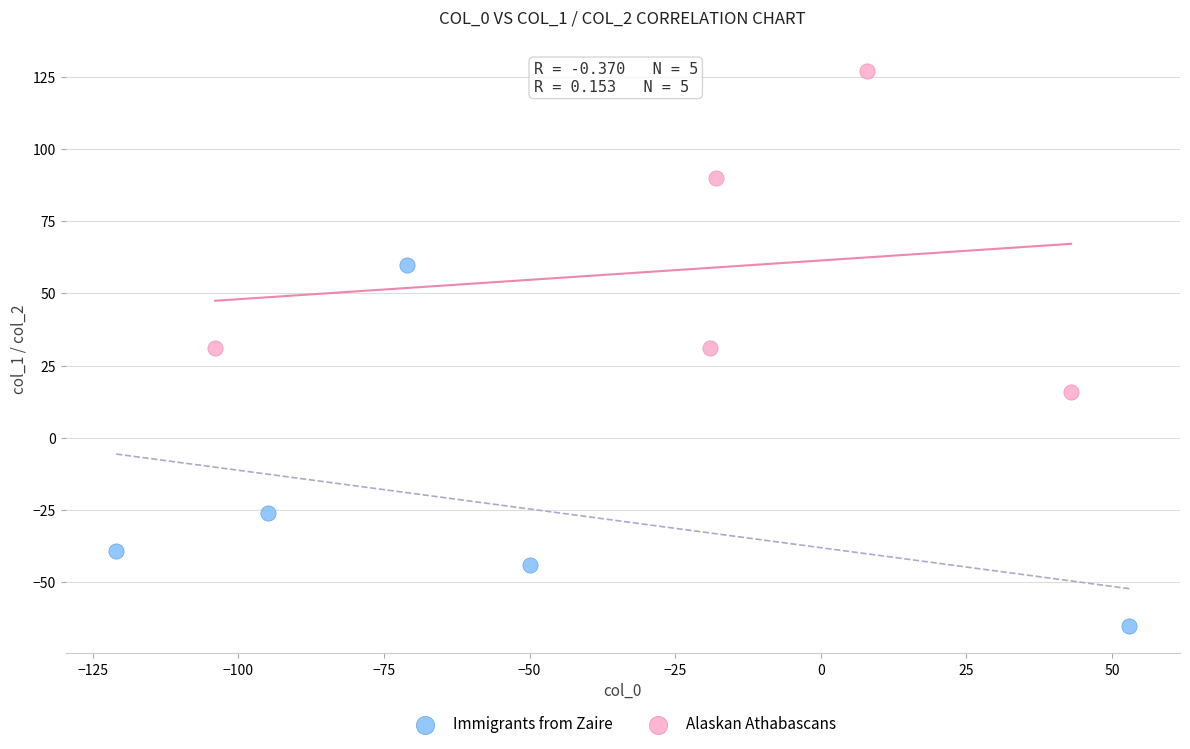

Which series contains the lowest Y value?

Immigrants from Zaire